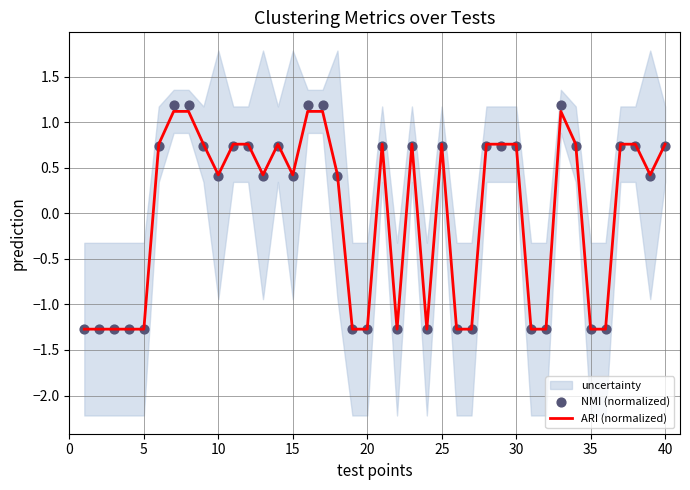

Which series contains the lowest Y value?

ARI (normalized)